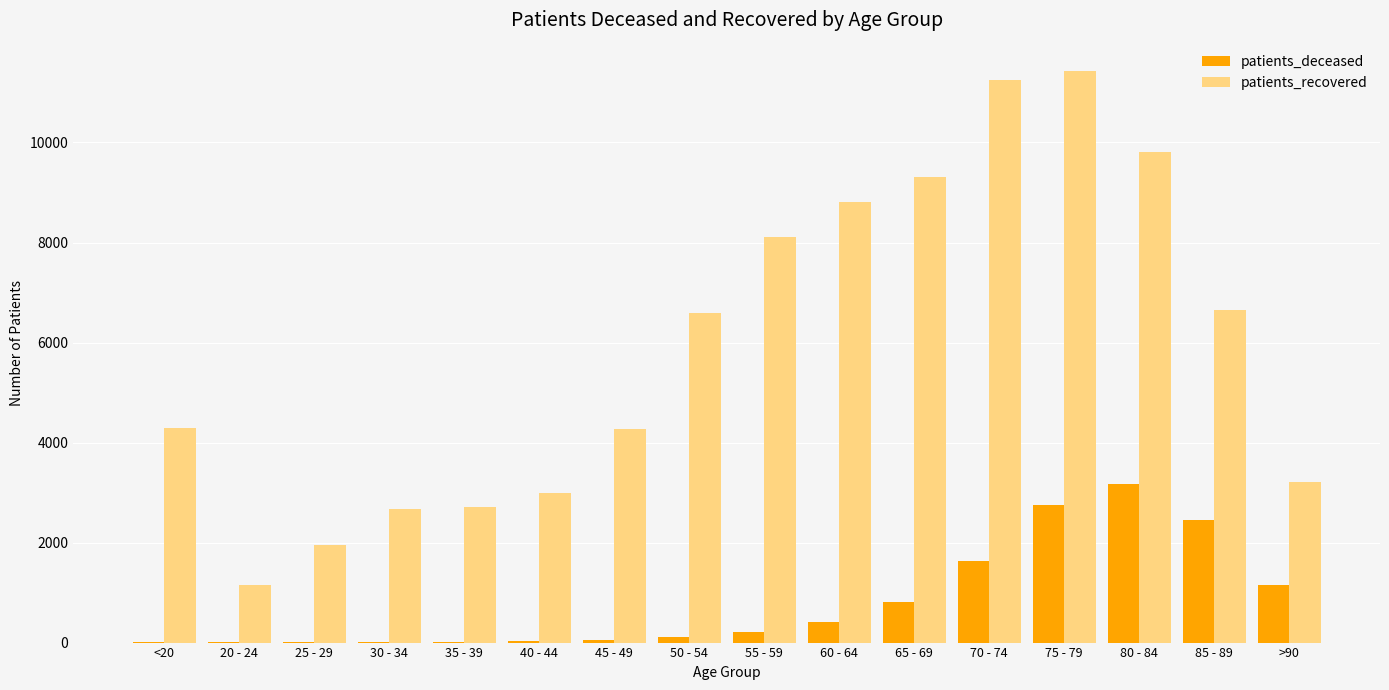

Are the bars horizontal?

No